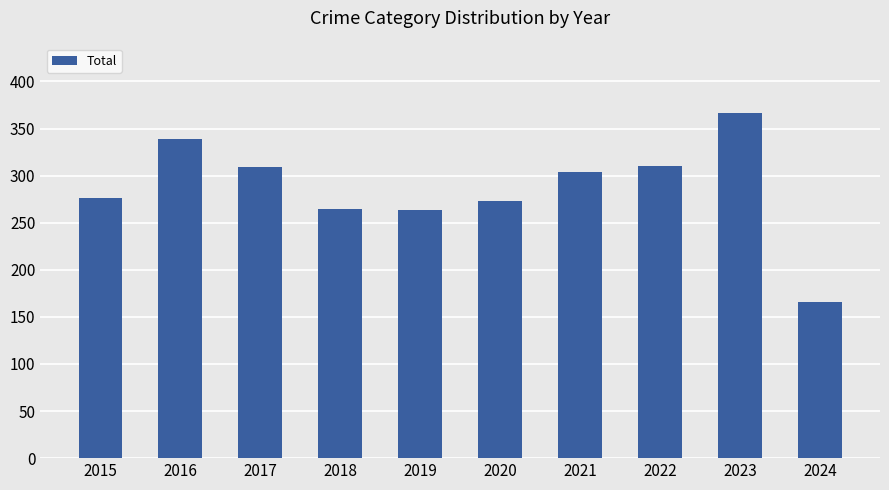

What is the difference between the values at 2024 and 2019?

98